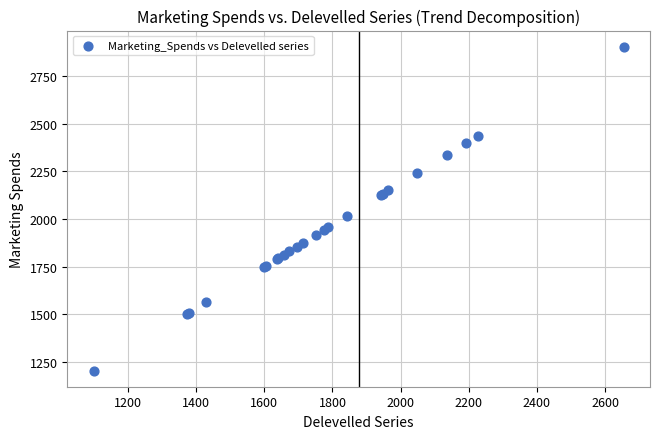

What Y value in the scatter plot is closest to 2054?

2016.9